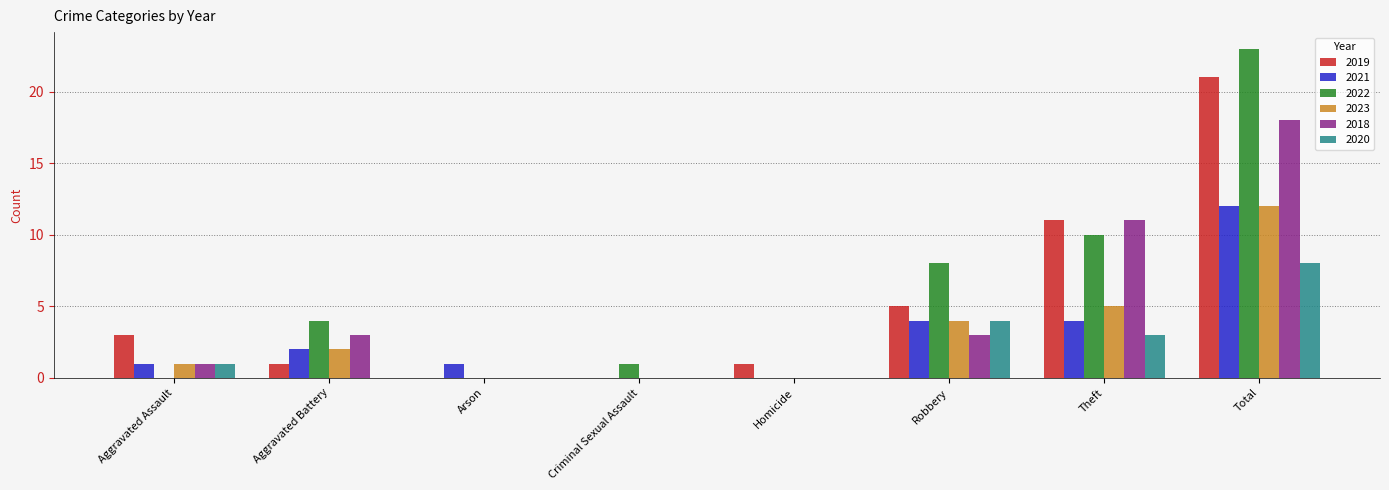

The value of 2022 at Total is 9. True or false?

False